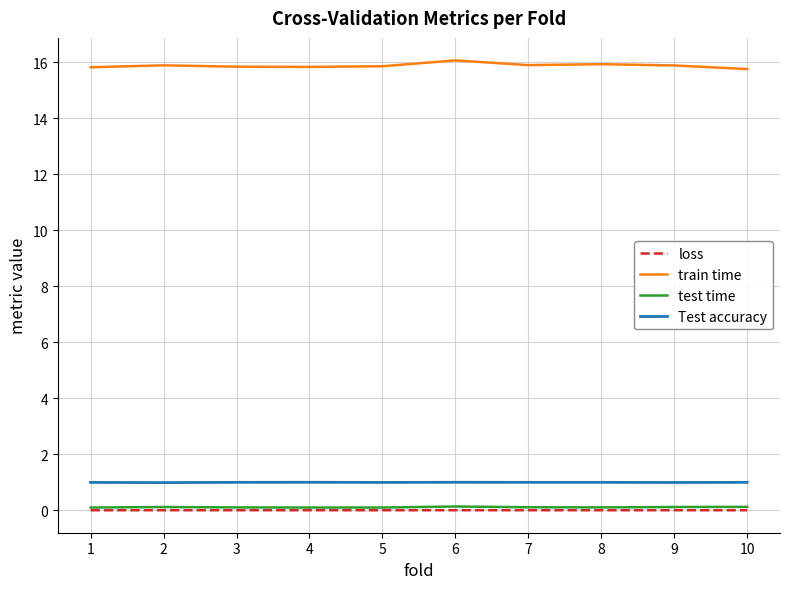

How many lines are shown in the chart?

4